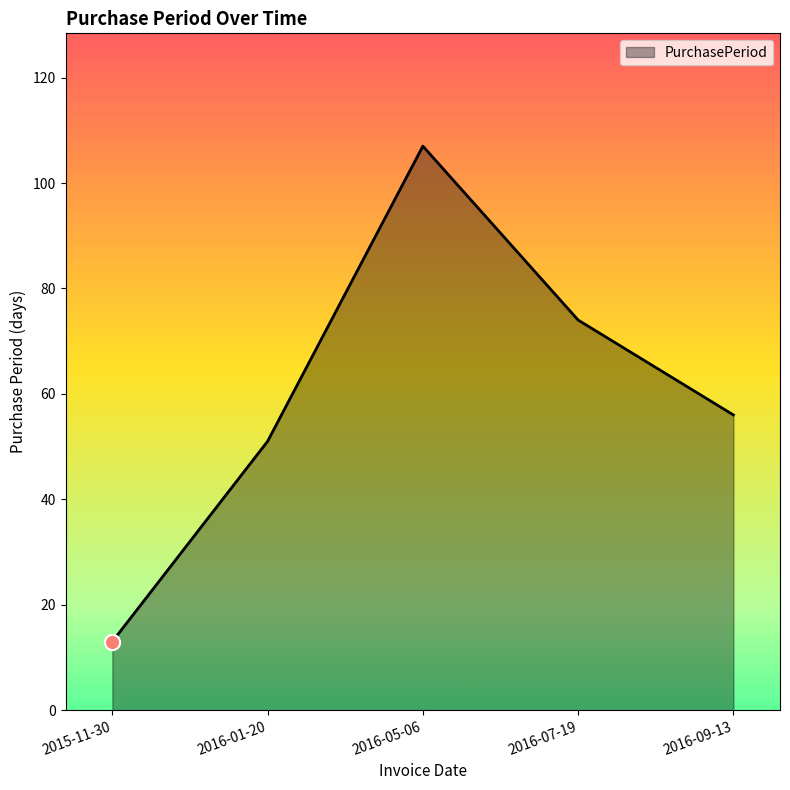

Between 2016-05-06 and 2016-07-19, which is larger?

2016-05-06